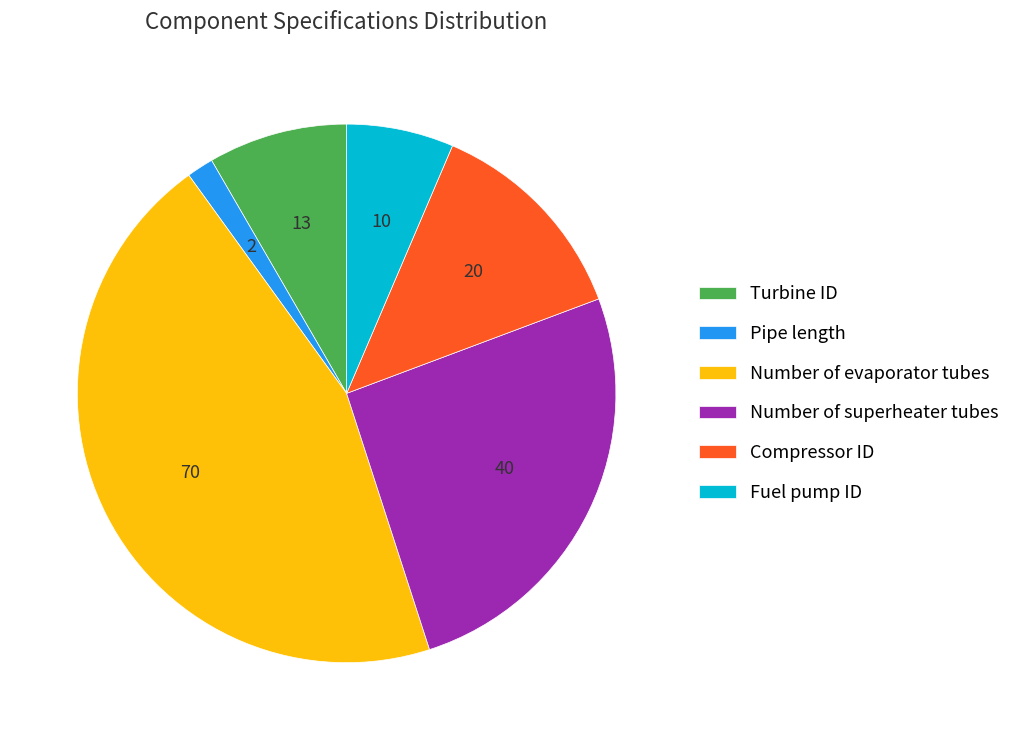

Approximately how many times larger is the value at Compressor ID compared to Number of evaporator tubes?

0.3